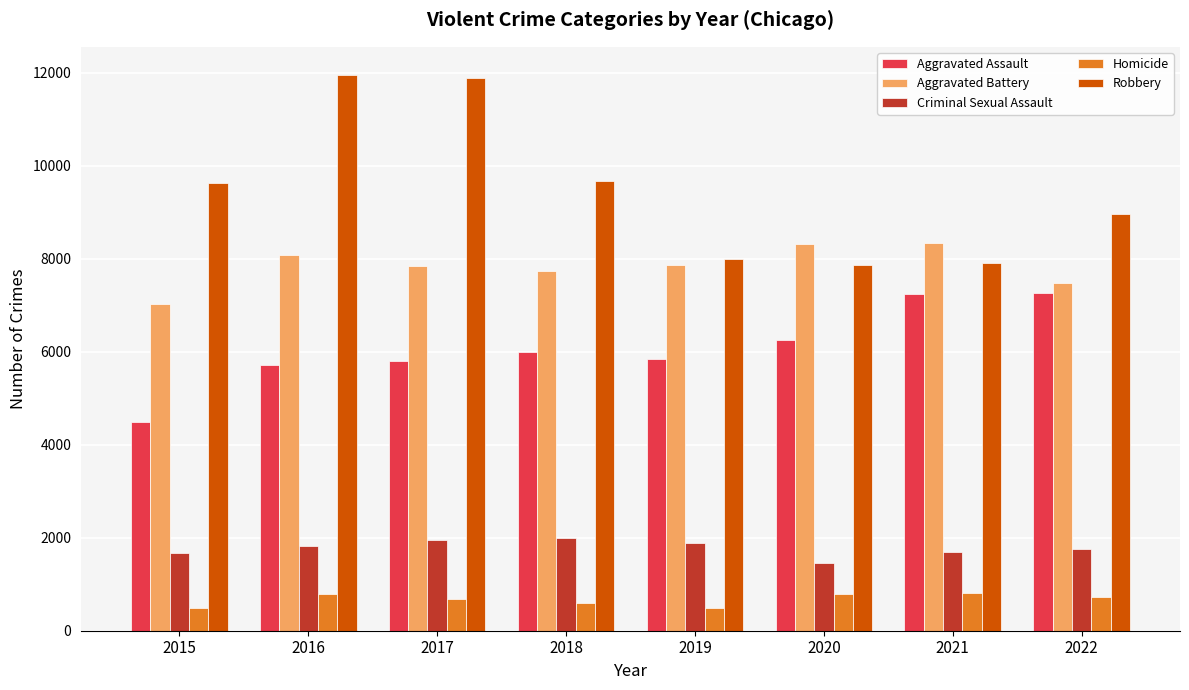

At which label does Aggravated Assault reach its minimum?

2015